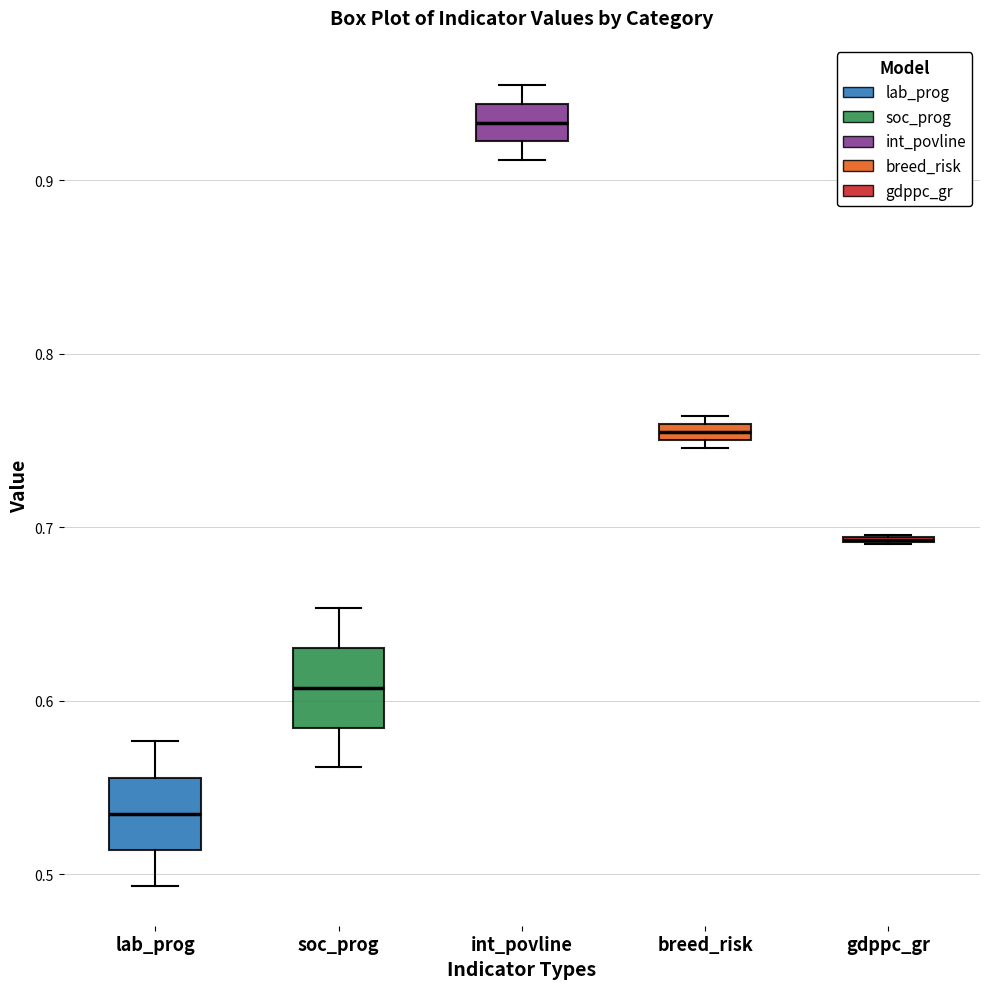

Where does the median line of the box for int_povline sit on the y-axis? The values are not printed on the chart, so give them approximately, as read against the axis.

0.93